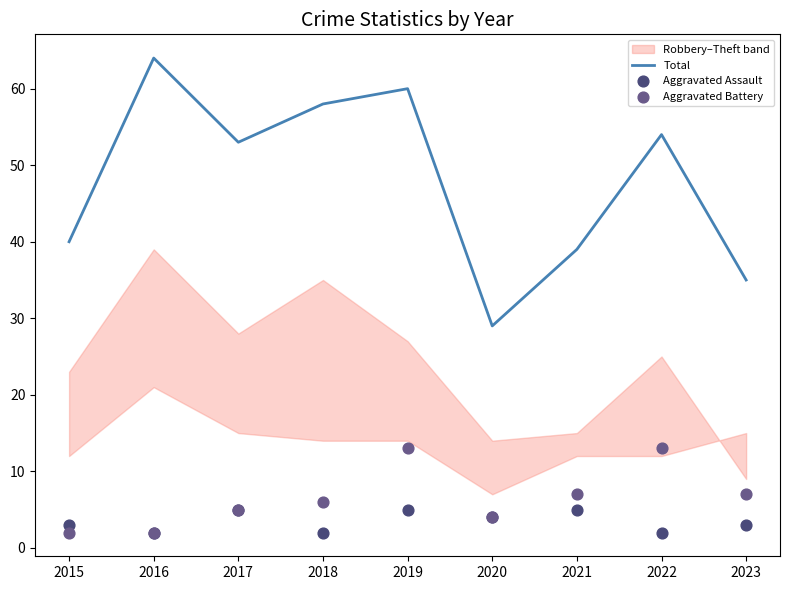

Which series has the largest Y range (max minus min)?

Total